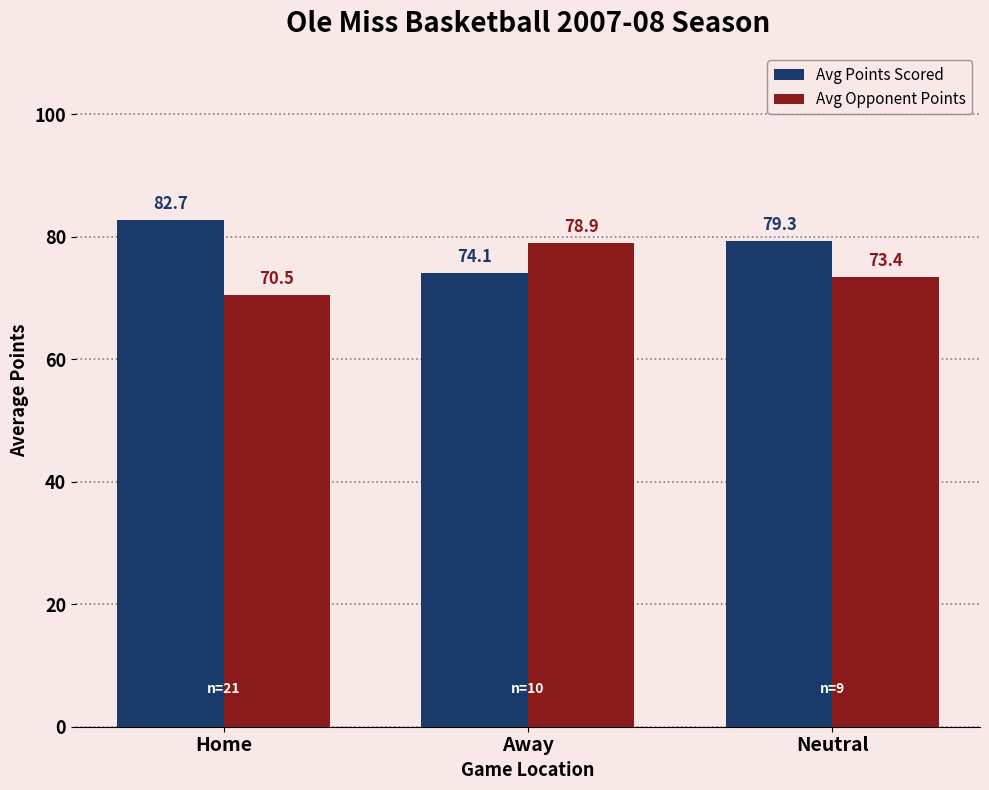

What is the value of the Avg Opponent Points bar at the 3rd from the left?

73.4